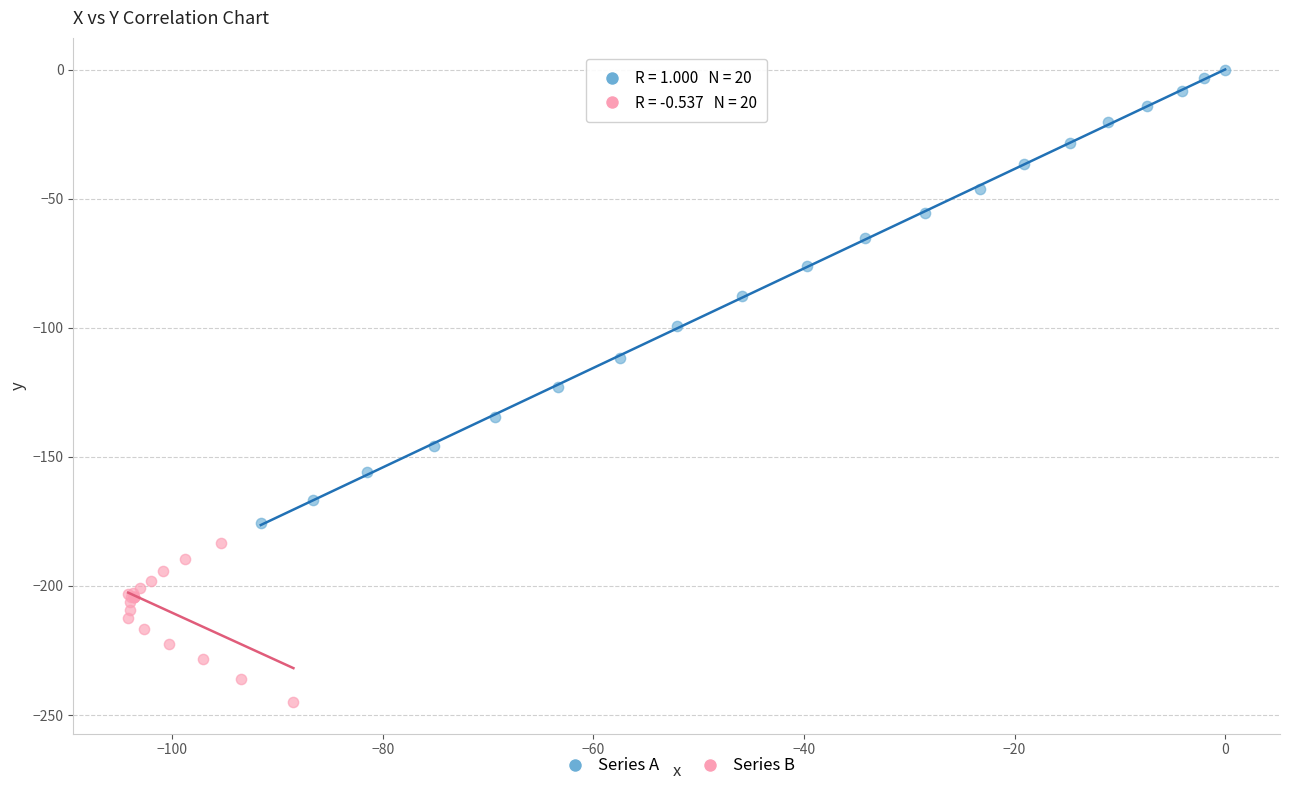

What are all the series names shown in the legend?

Series A, Series B